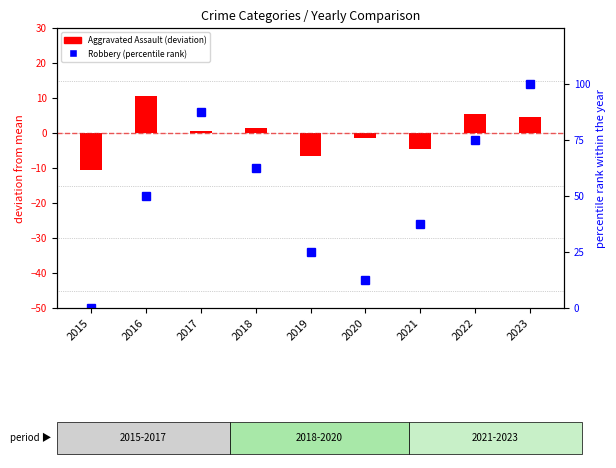

Reading left to right, extract all data points from this chart.

Aggravated Assault (dev): -10.4	10.6	0.6	1.6	-6.4	-1.4	-4.4	5.6	4.6
Robbery (percentile rank): 0.0	50.0	87.5	62.5	25.0	12.5	37.5	75.0	100.0